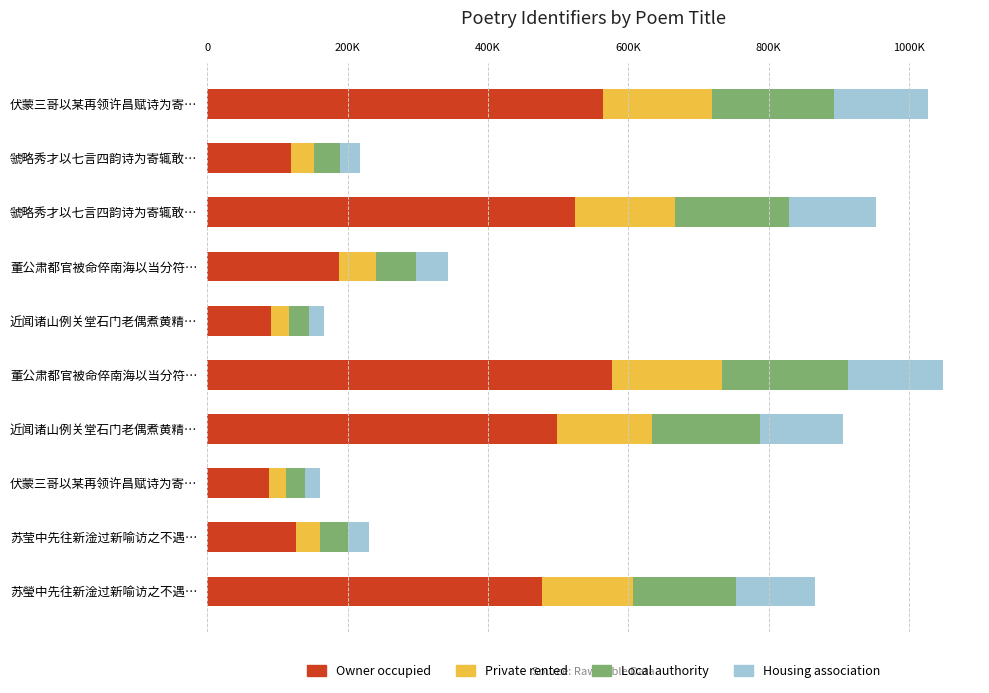

What are all the series names shown in the legend?

Owner occupied, Private rented, Local authority, Housing association